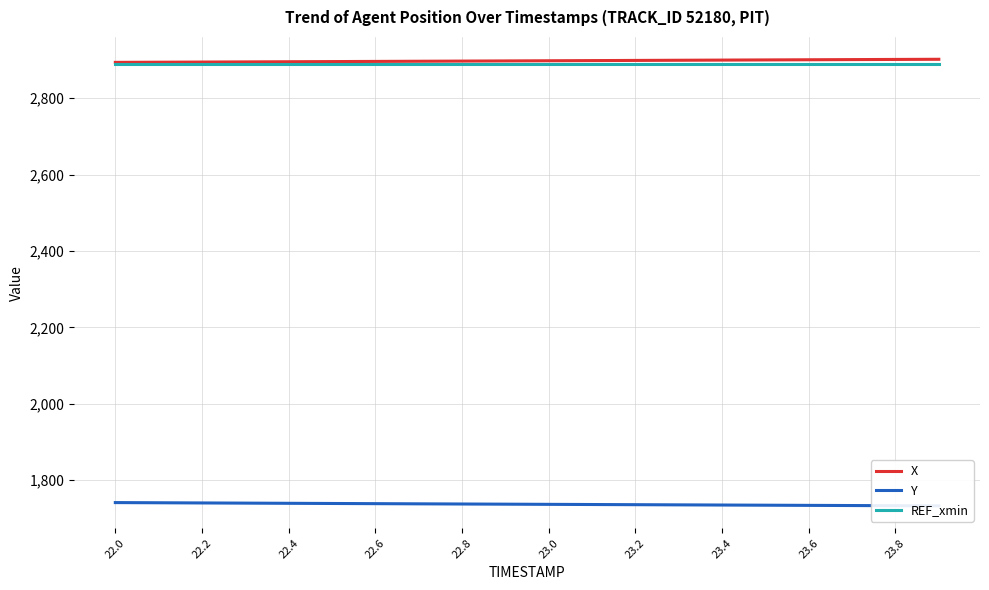

Count the number of categories in the chart.

20